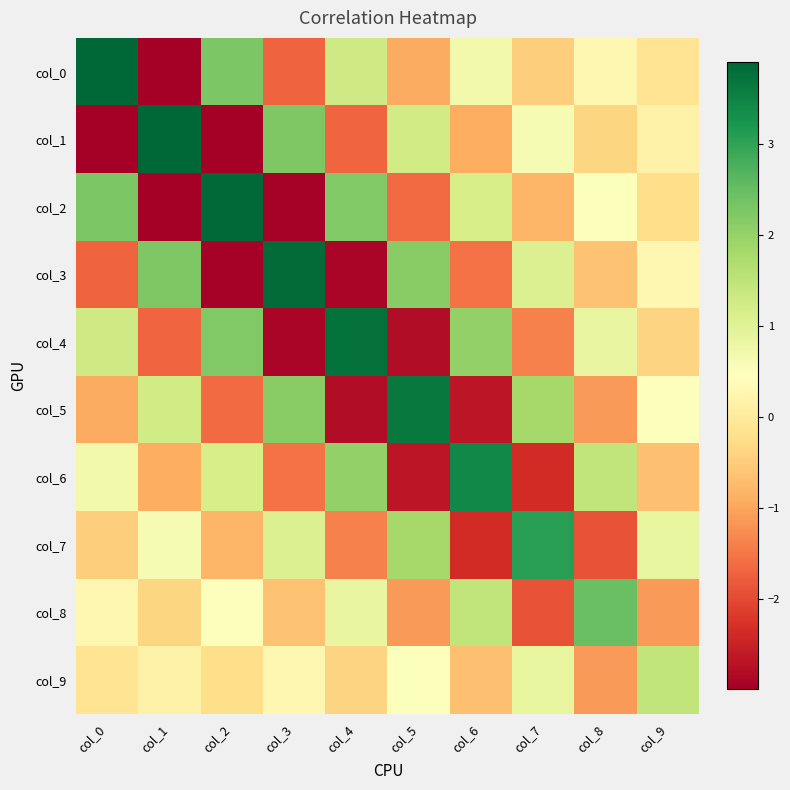

What is the minimum value shown in the chart?

-3.0